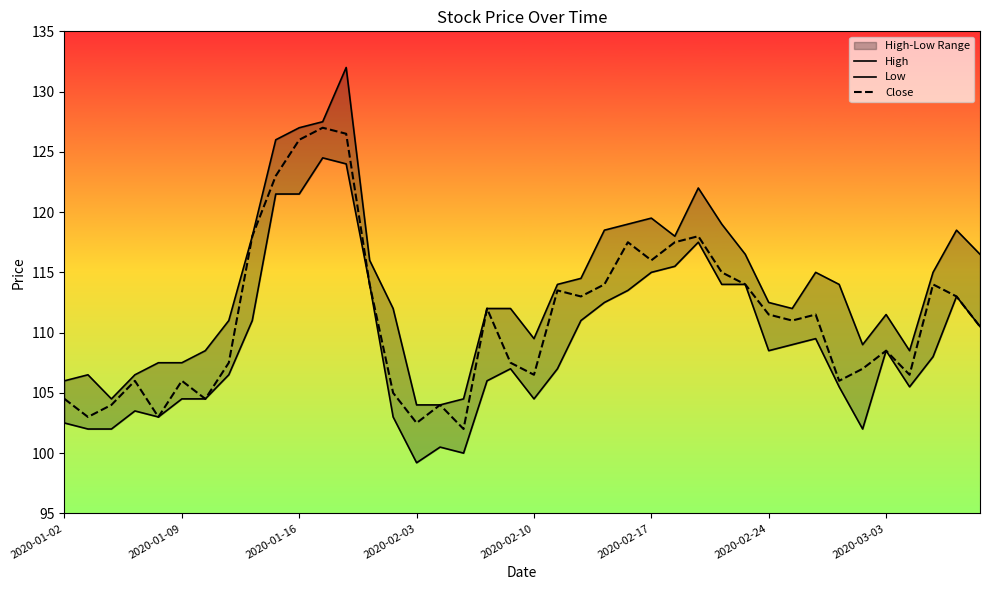

The value of Close at 2020-01-02 is 154.2. True or false?

False